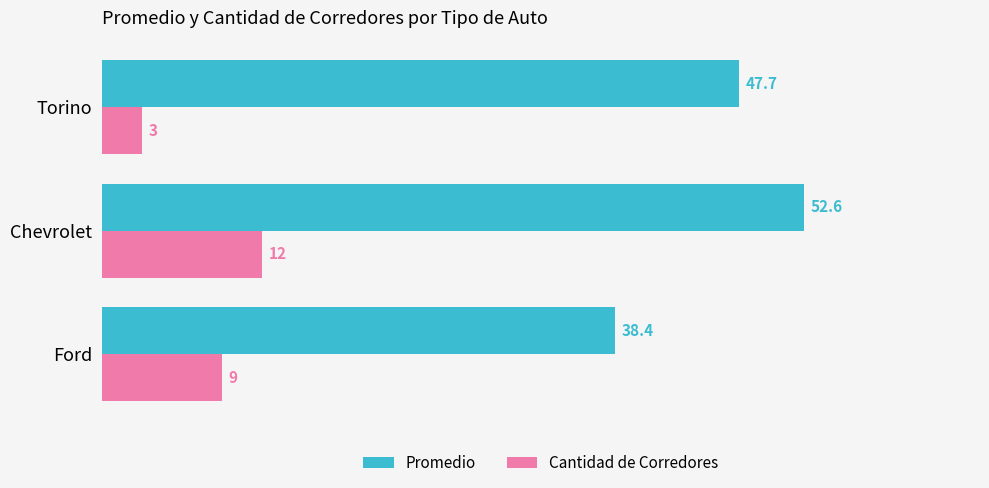

Is it true that Promedio equals 82.2 at Chevrolet?

False